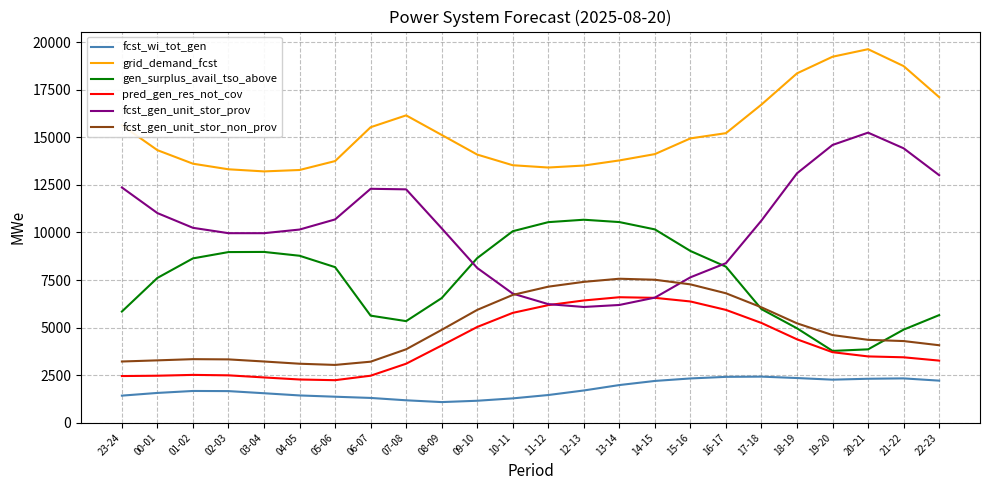

Which series has the largest range (max minus min)?

fcst_gen_unit_stor_prov